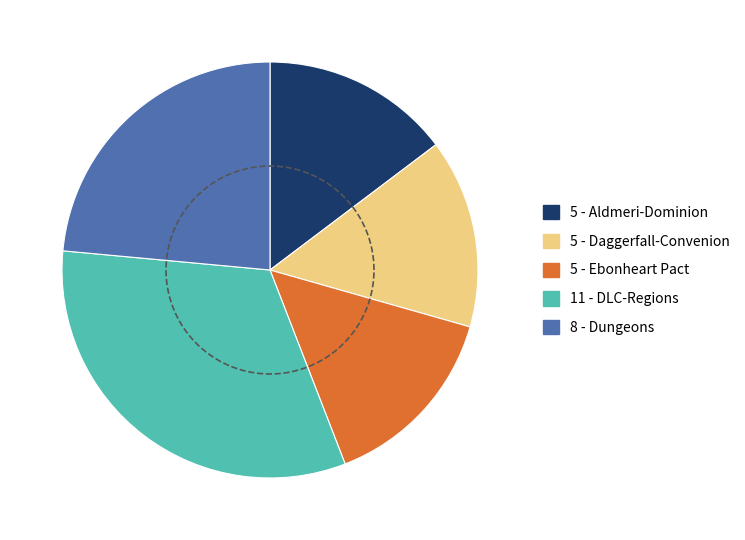

What is the ratio of the value at DLC-Regions to the value at Dungeons?

1.4